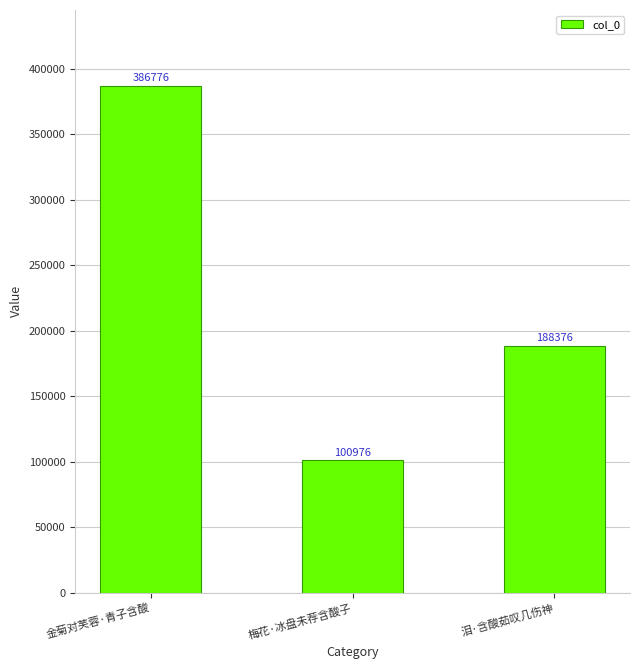

What is the ratio of the value at 泪·含酸茹叹几伤神 to the value at 梅花·冰盘未荐含酸子?

1.9